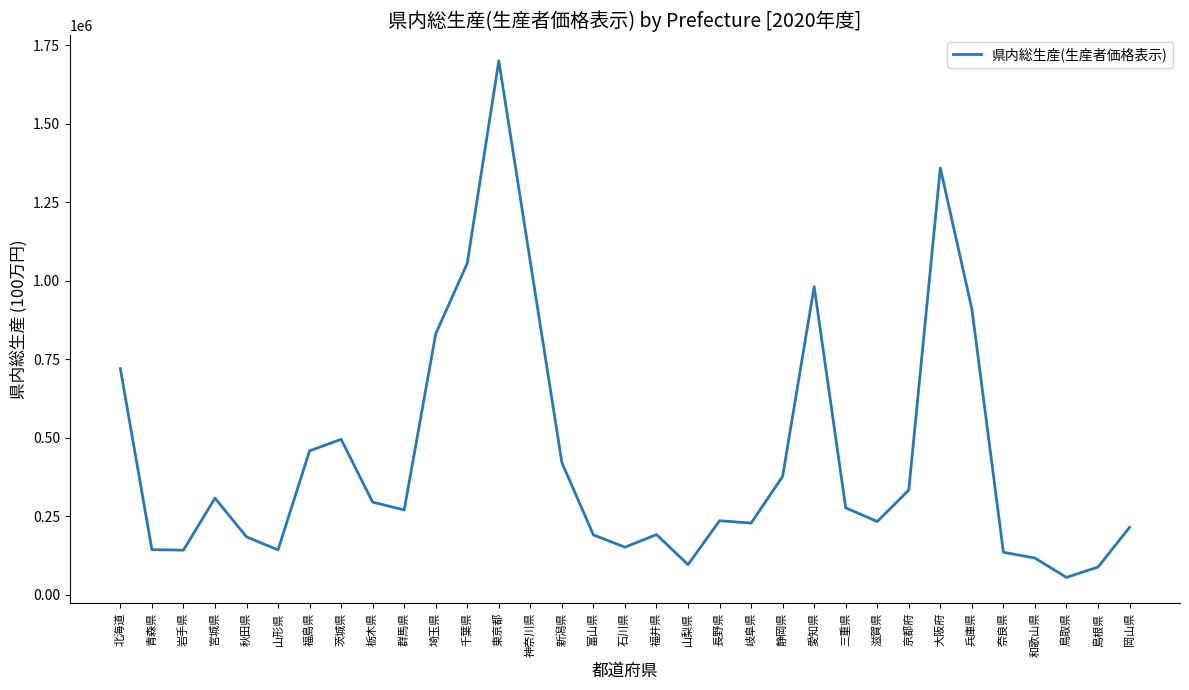

Approximately how many times larger is the value at 滋賀県 compared to 岡山県?

1.1